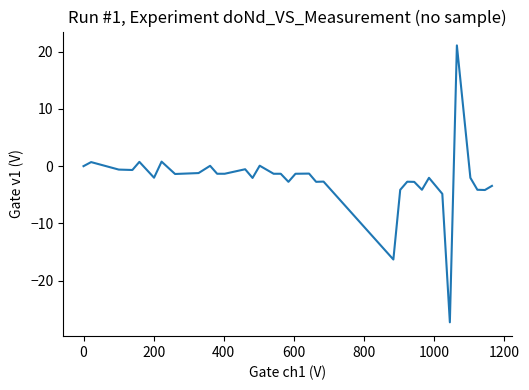

What is the greatest value displayed?

21.1